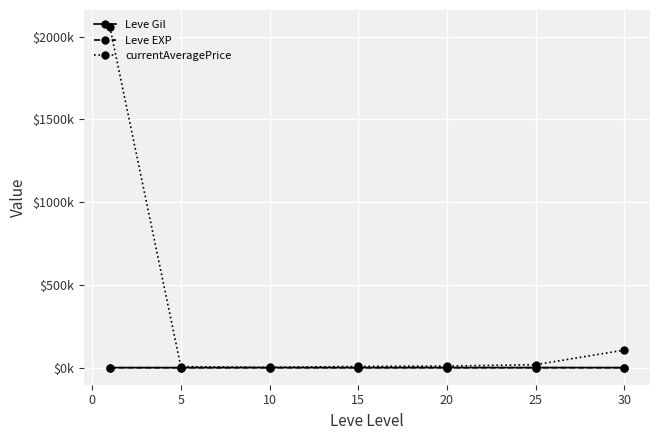

Does the chart have visible grid lines?

Yes